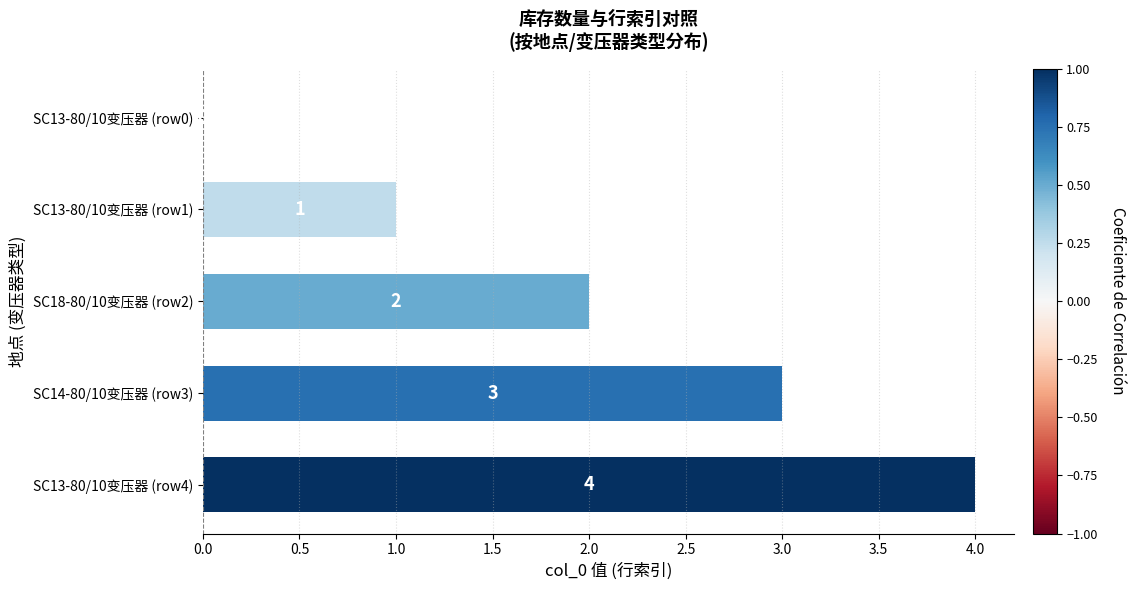

What is the change in value from SC13-80/10变压器 (row0) to SC13-80/10变压器 (row1)?

+1